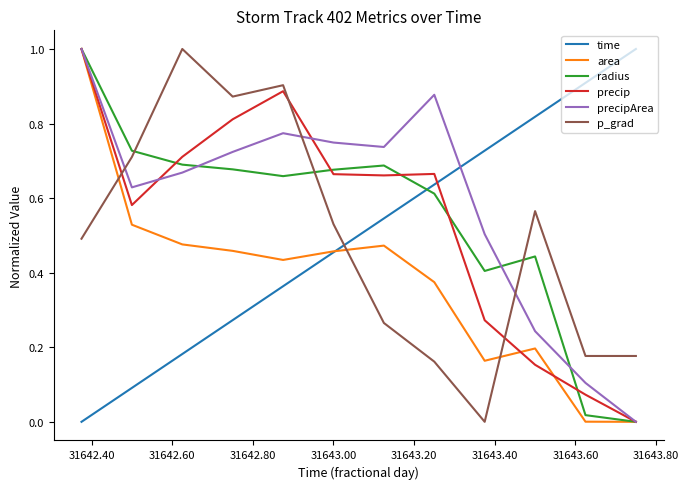

What is the maximum value shown in the chart?

1.0